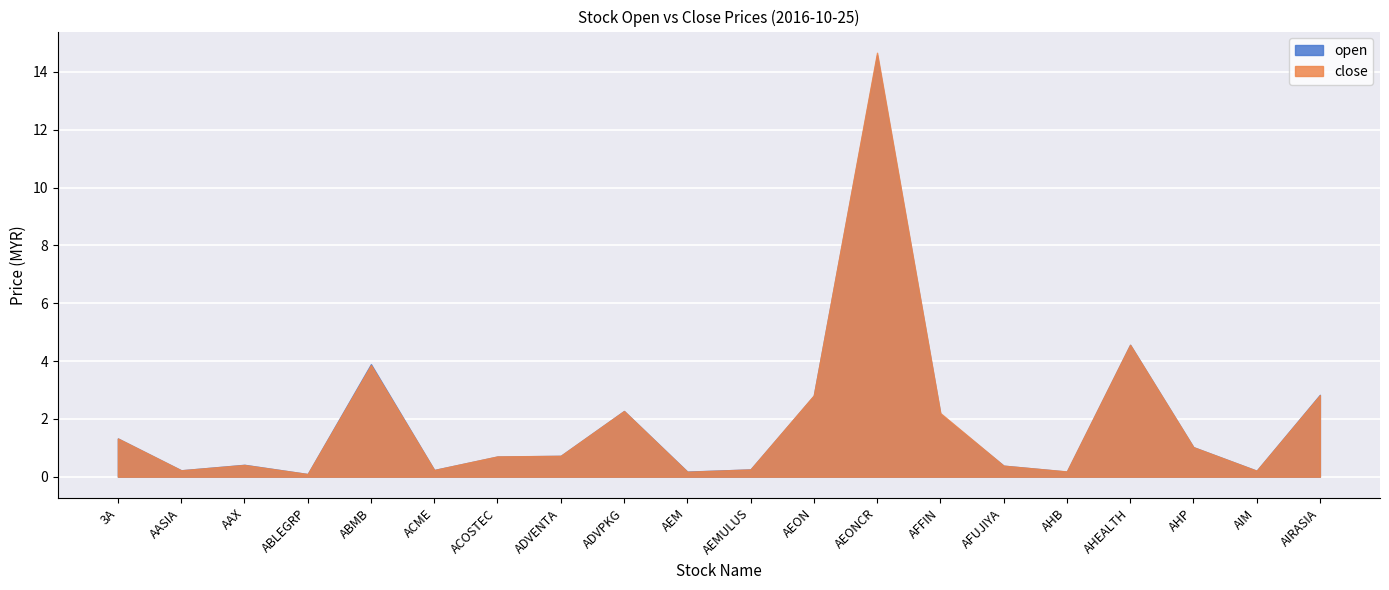

What position from the right is AEMULUS?

10